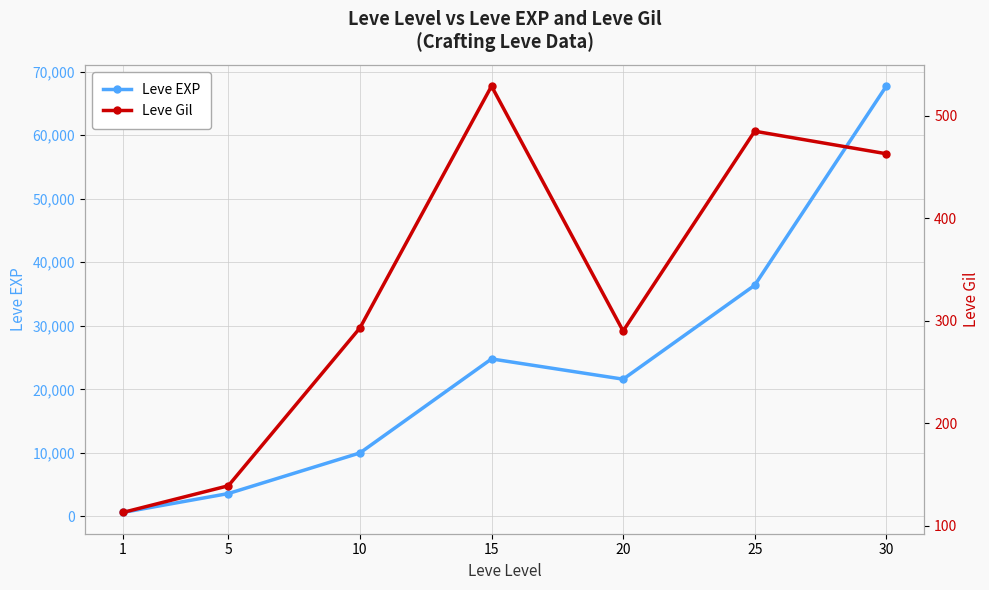

Is this an area chart (filled region under the line)?

No